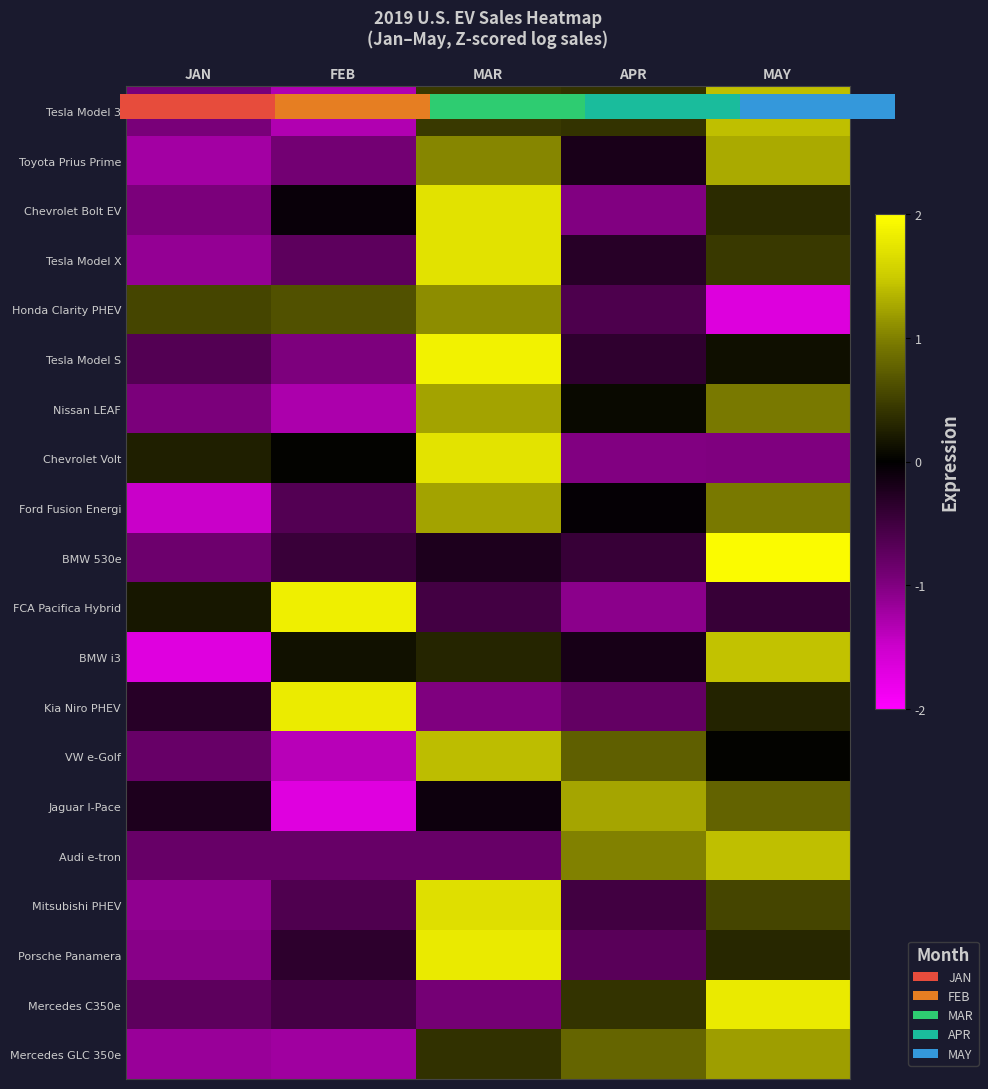

Rank the categories by Kia Niro PHEV value from highest to lowest.

FEB, MAY, JAN, APR, MAR